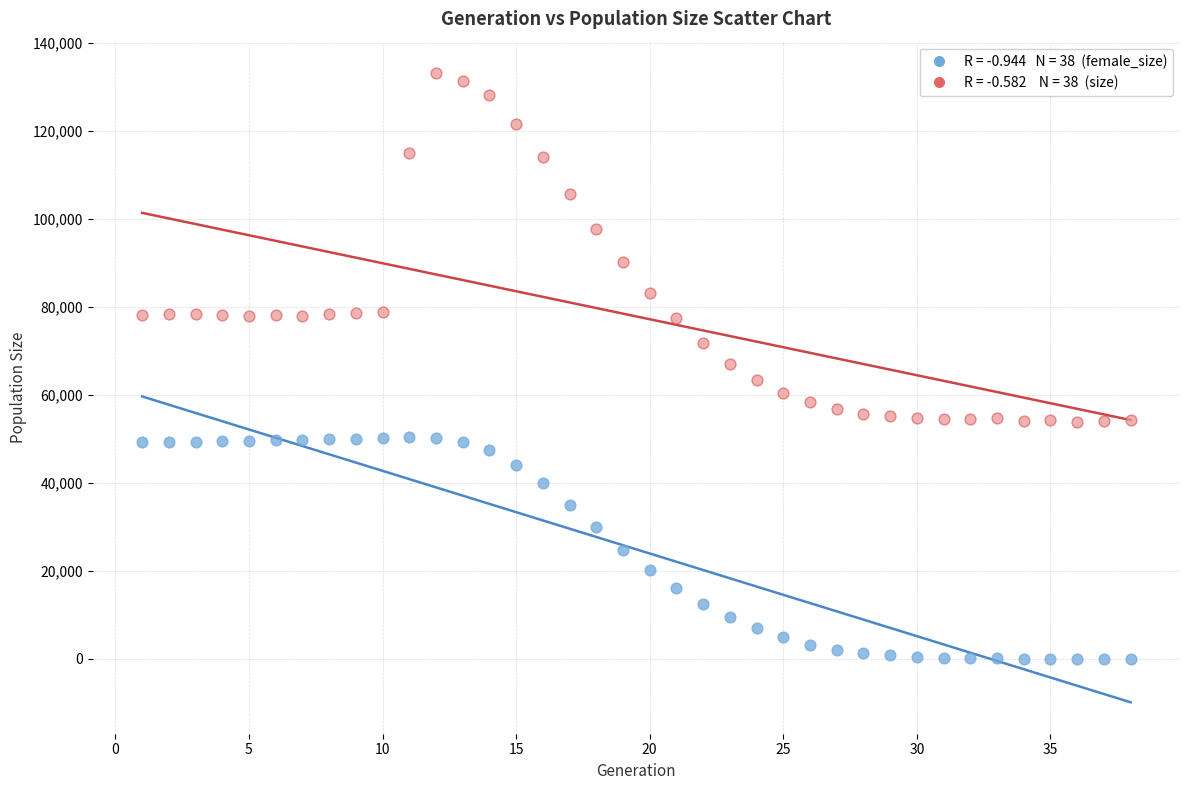

Across all data points, what is the range of X values (max minus min)?

37